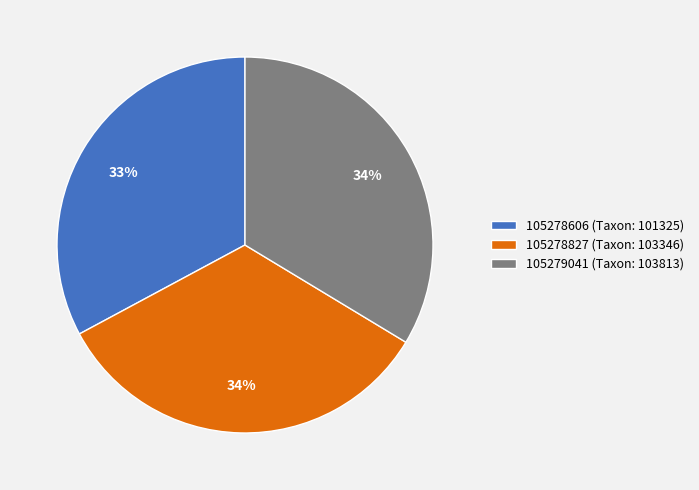

To the nearest percent, what is the difference between the largest and smallest slice percentages?

1%